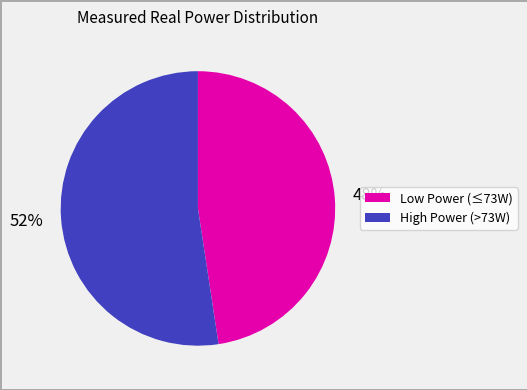

Does any single category account for the majority?

Yes